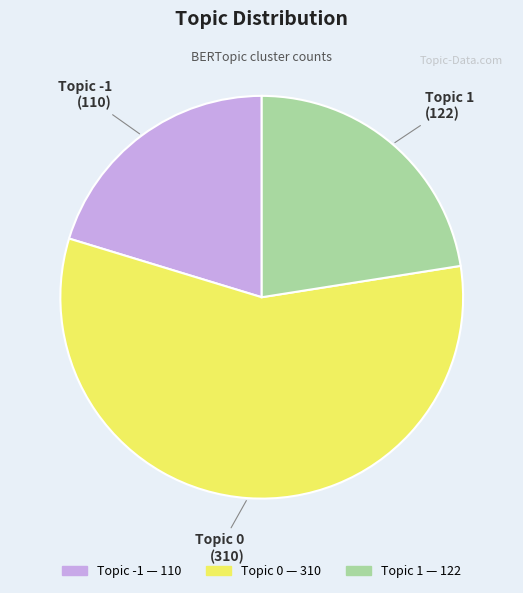

The Topic 0 slice represents 57% of the pie. True or false?

True